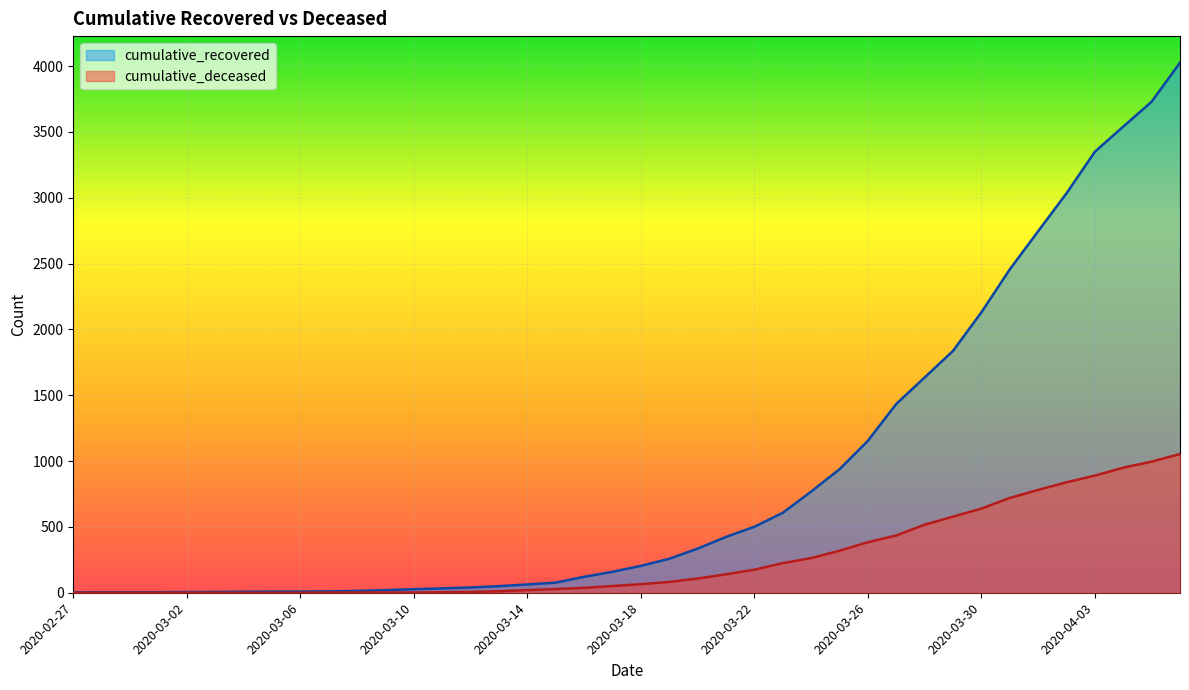

What is the value of the cumulative_recovered point at the 18th from the left?

77